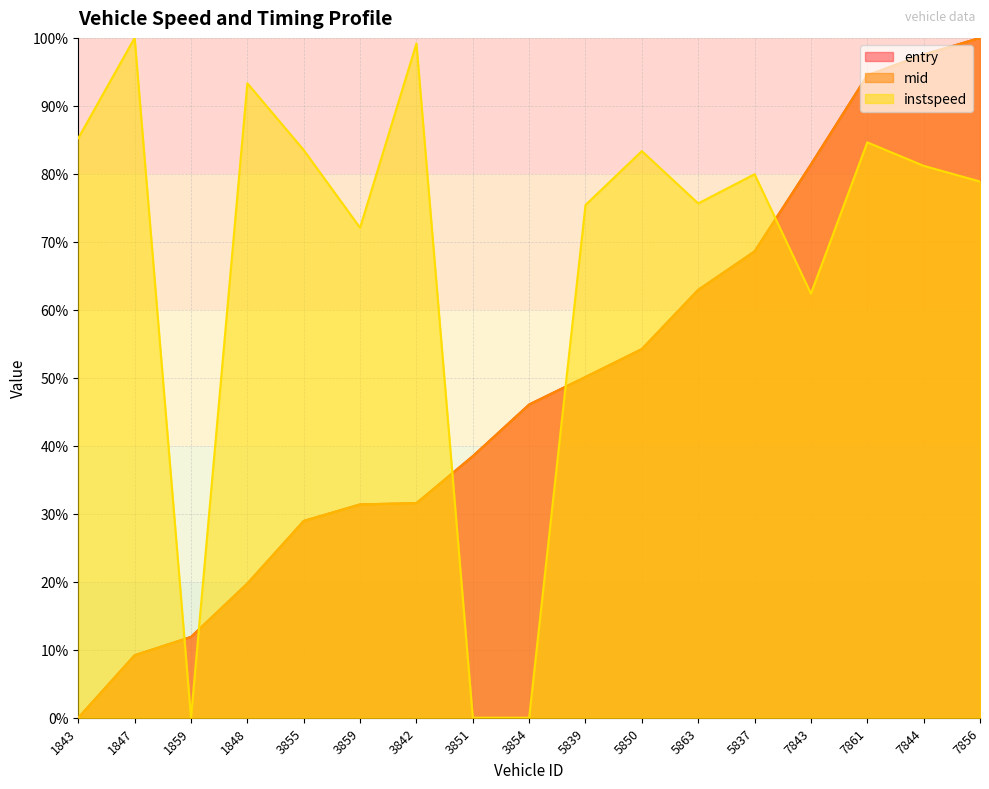

Is it true that mid equals 94.5 at 7861?

True